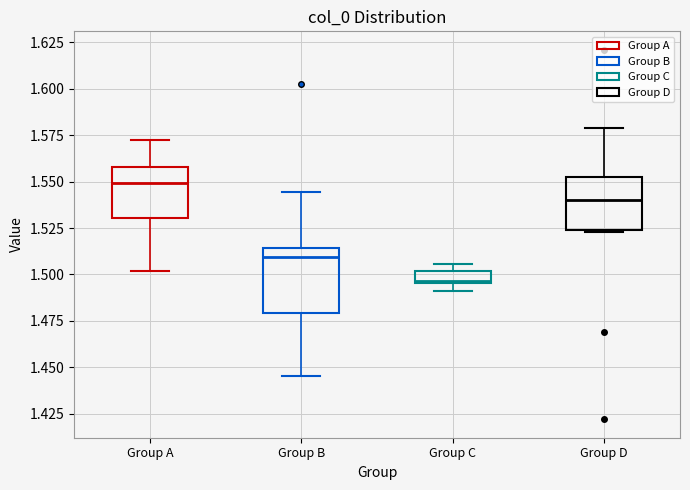

Which box's median line is the lowest?

Group C